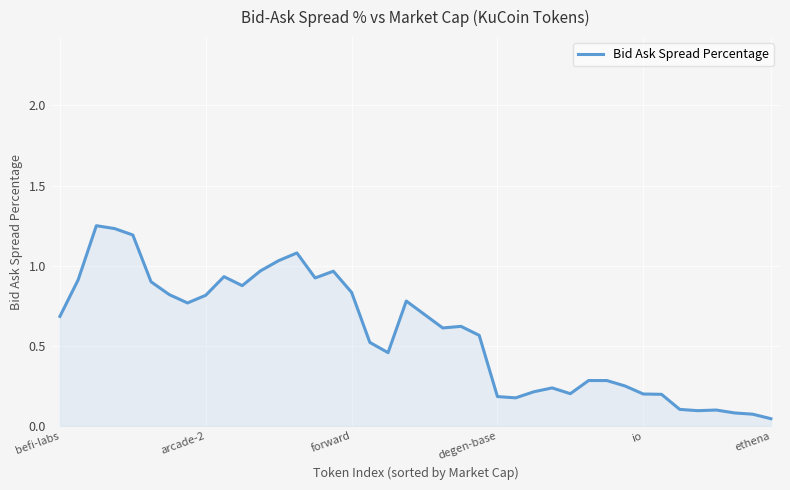

What is the sum of all values?

23.2